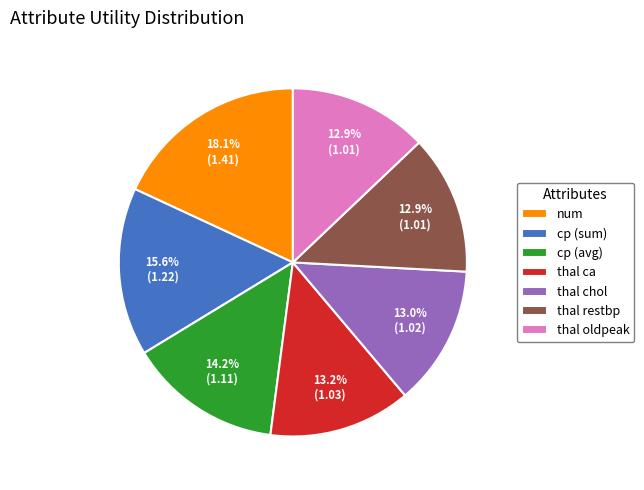

What is the largest slice in the pie chart?

num